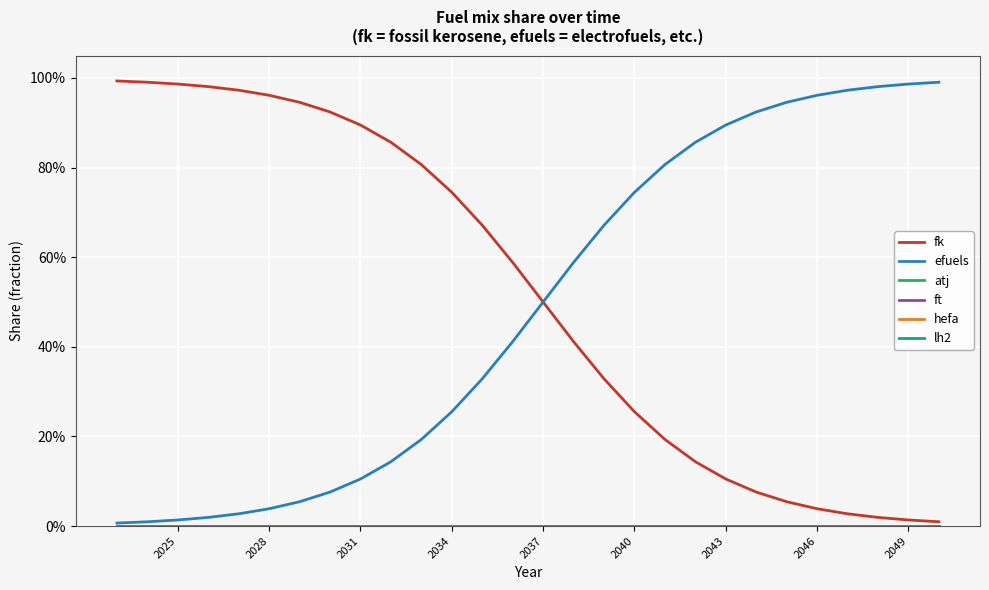

Is this an area chart (filled region under the line)?

No